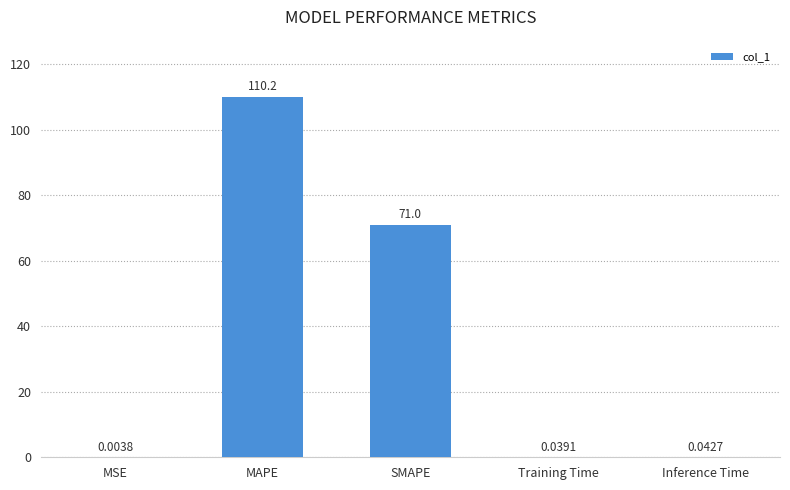

At which label is the value closest to 55?

SMAPE